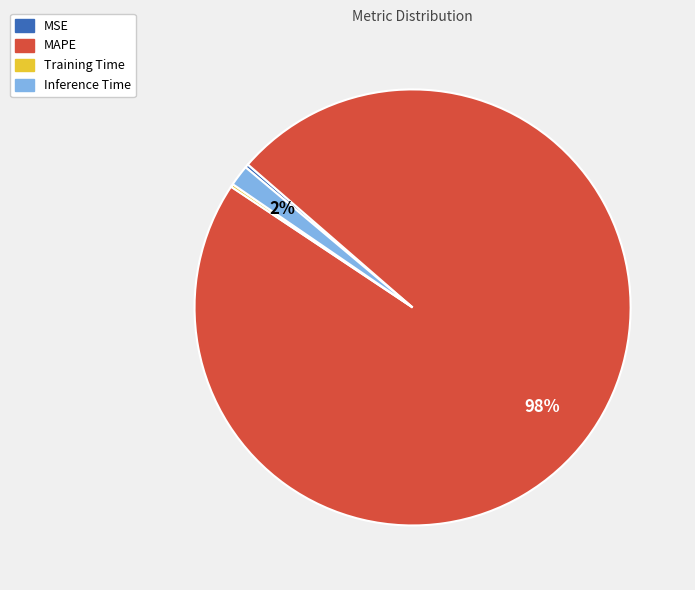

To the nearest percent, what is the difference between the largest and smallest slice percentages?

98%